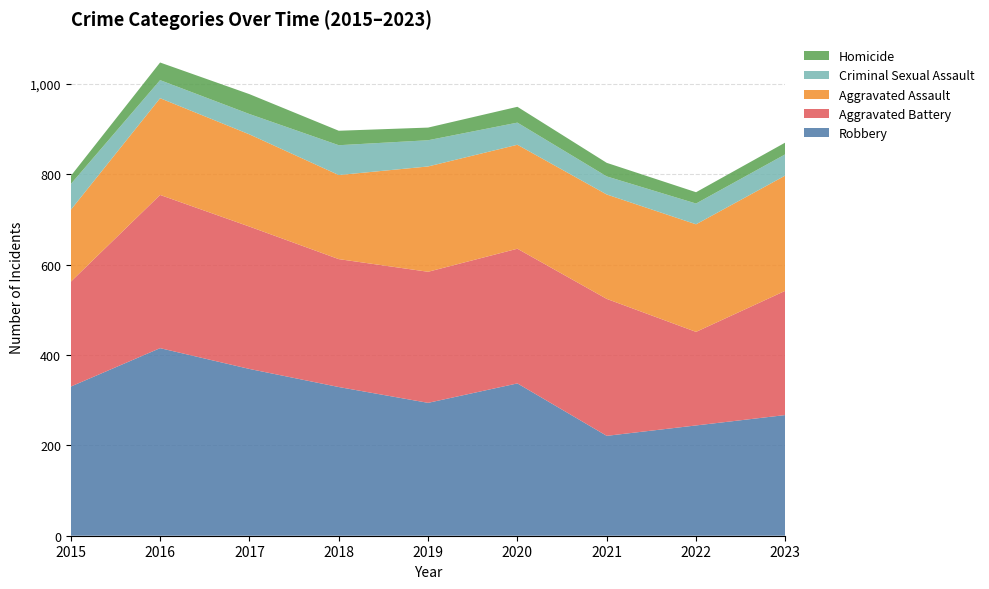

Reading left to right, what are all the values shown in this chart?

Robbery: 330	415	369	329	294	337	221	244	267
Aggravated Battery: 232	339	315	283	290	298	303	207	275
Aggravated Assault: 159	214	204	186	233	230	231	238	255
Criminal Sexual Assault: 57	40	45	66	58	49	40	46	47
Homicide: 18	39	44	32	28	35	30	25	26